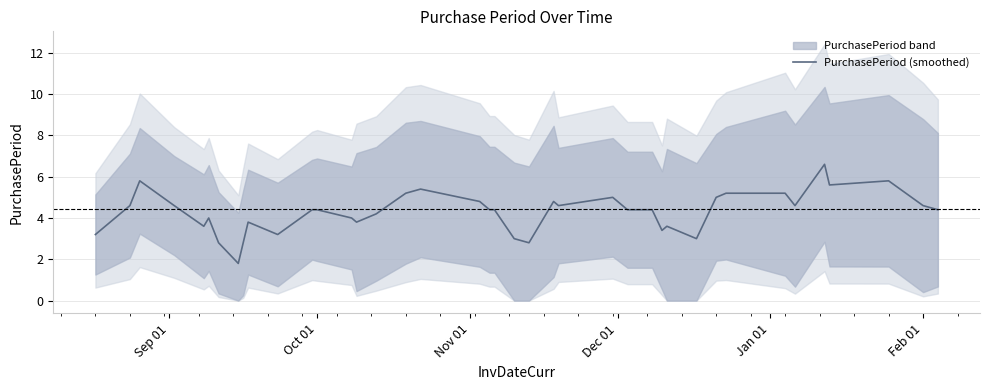

What is the average value?

4.3